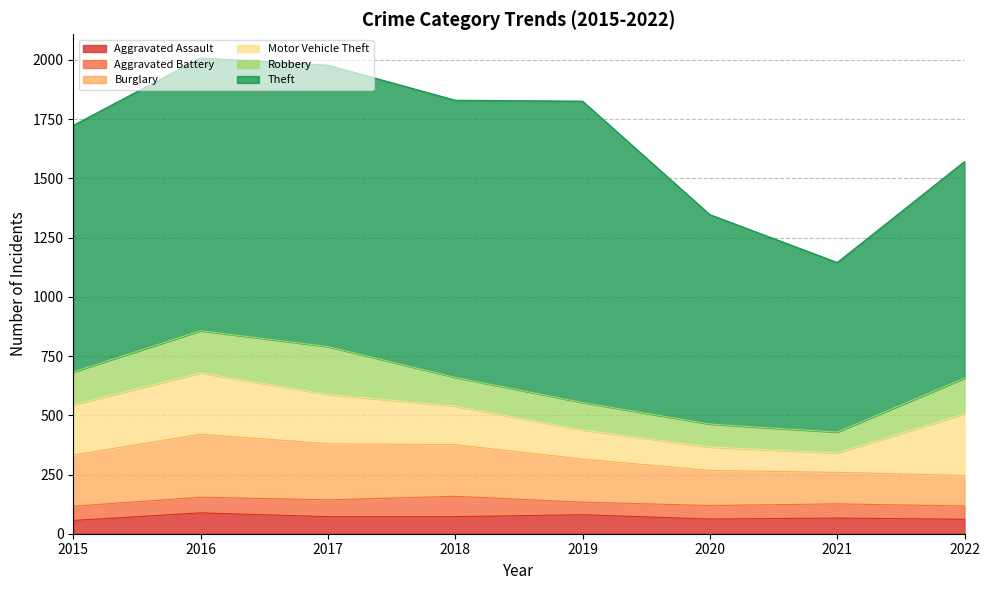

Which series has the widest spread of values?

Theft